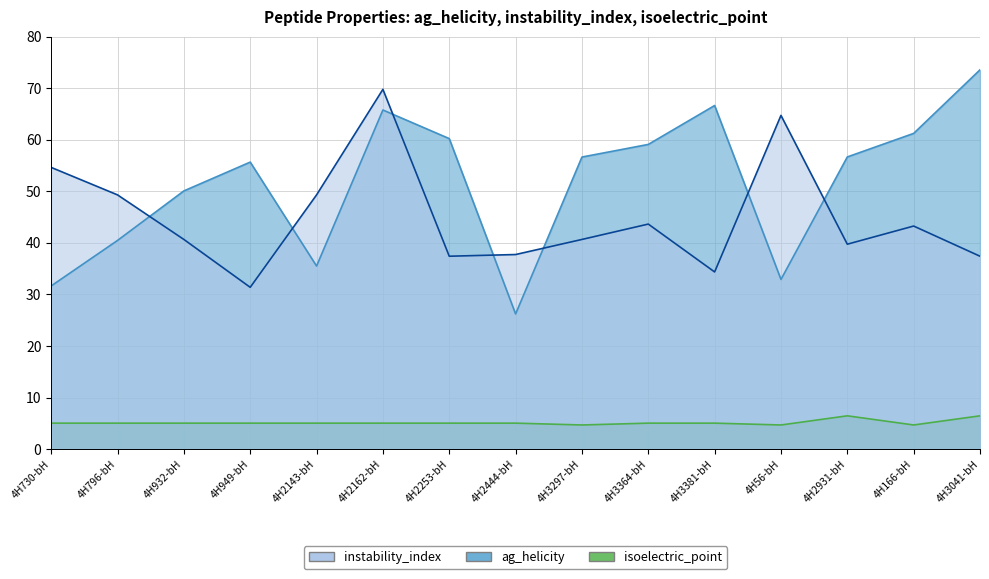

What is the difference between the isoelectric_point values at 4H3297-bH and 4H949-bH?

0.4